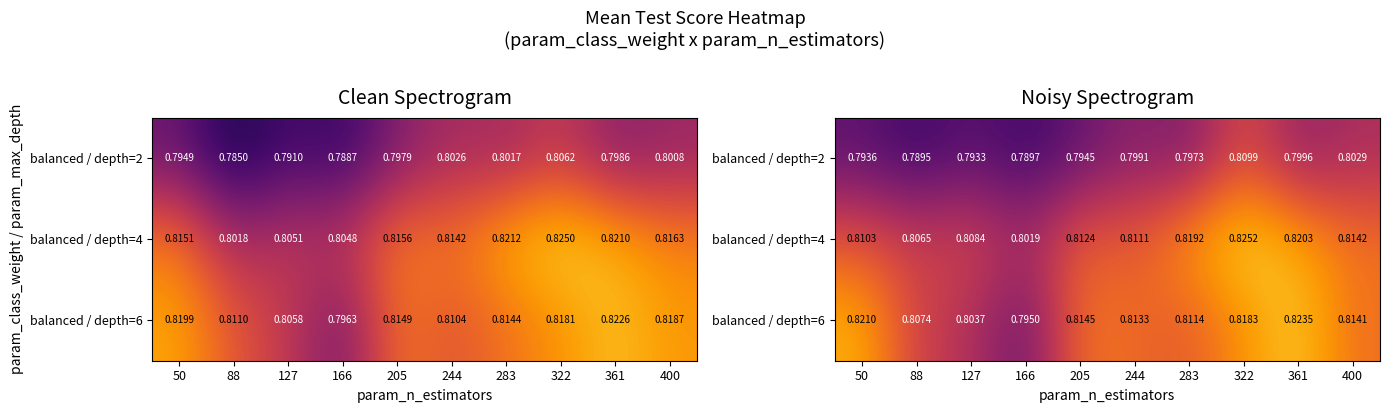

The value of balanced / depth=2 at 283 is 0.8. True or false?

True